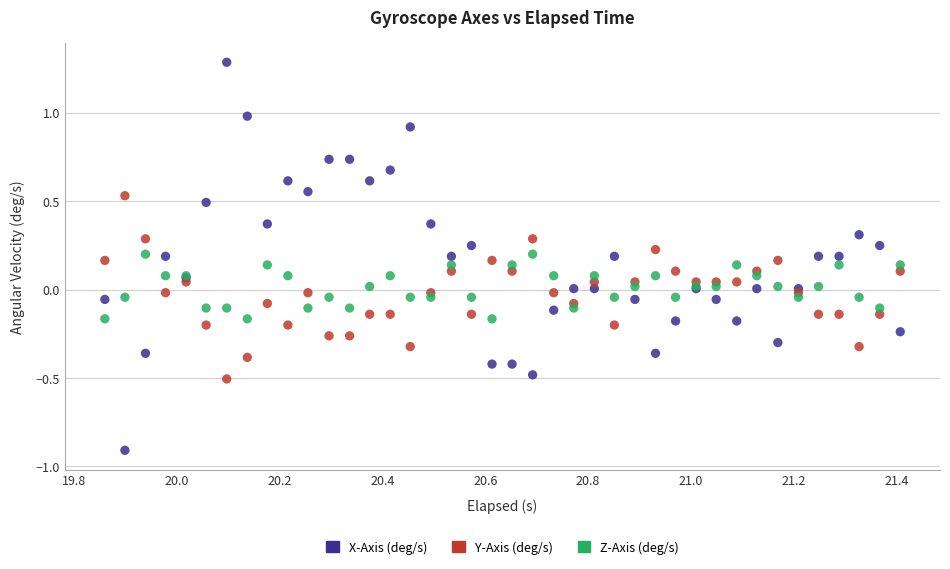

Which series contains the lowest Y value?

X-Axis (deg/s)